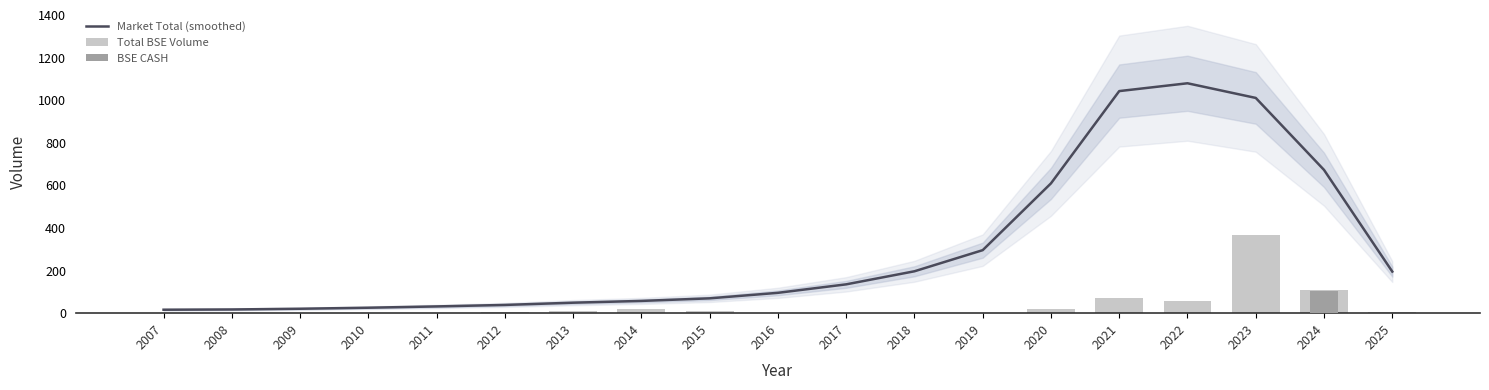

Rank the series by their maximum value, from highest to lowest.

Market Total (smoothed), Total BSE Volume, BSE CASH